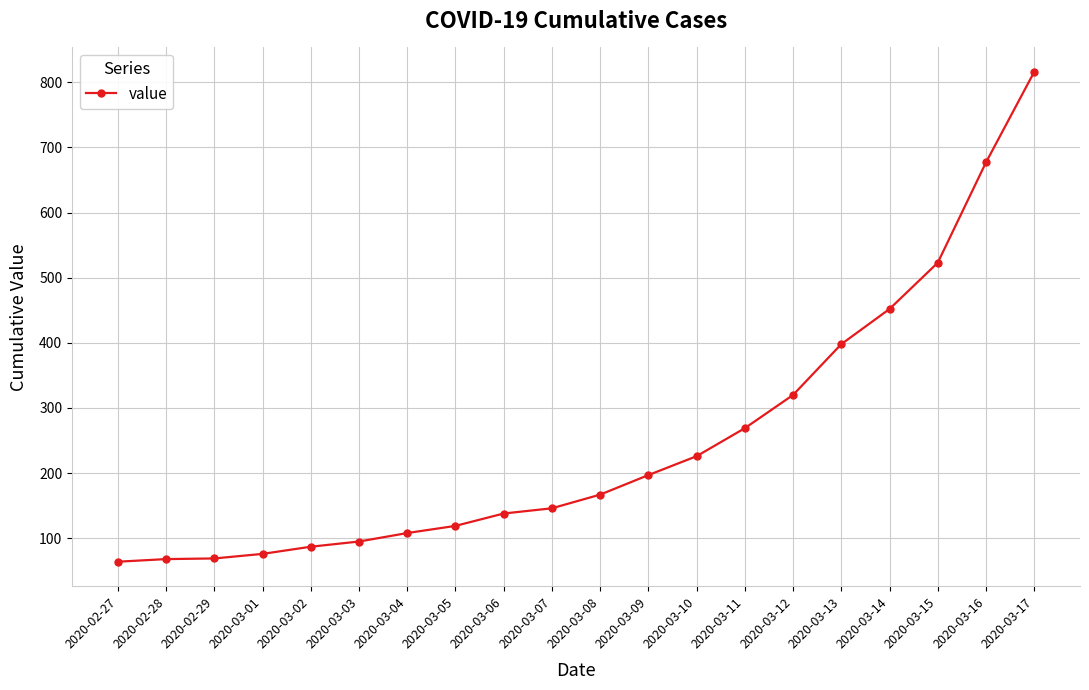

The value at 2020-03-13 is 398. True or false?

True